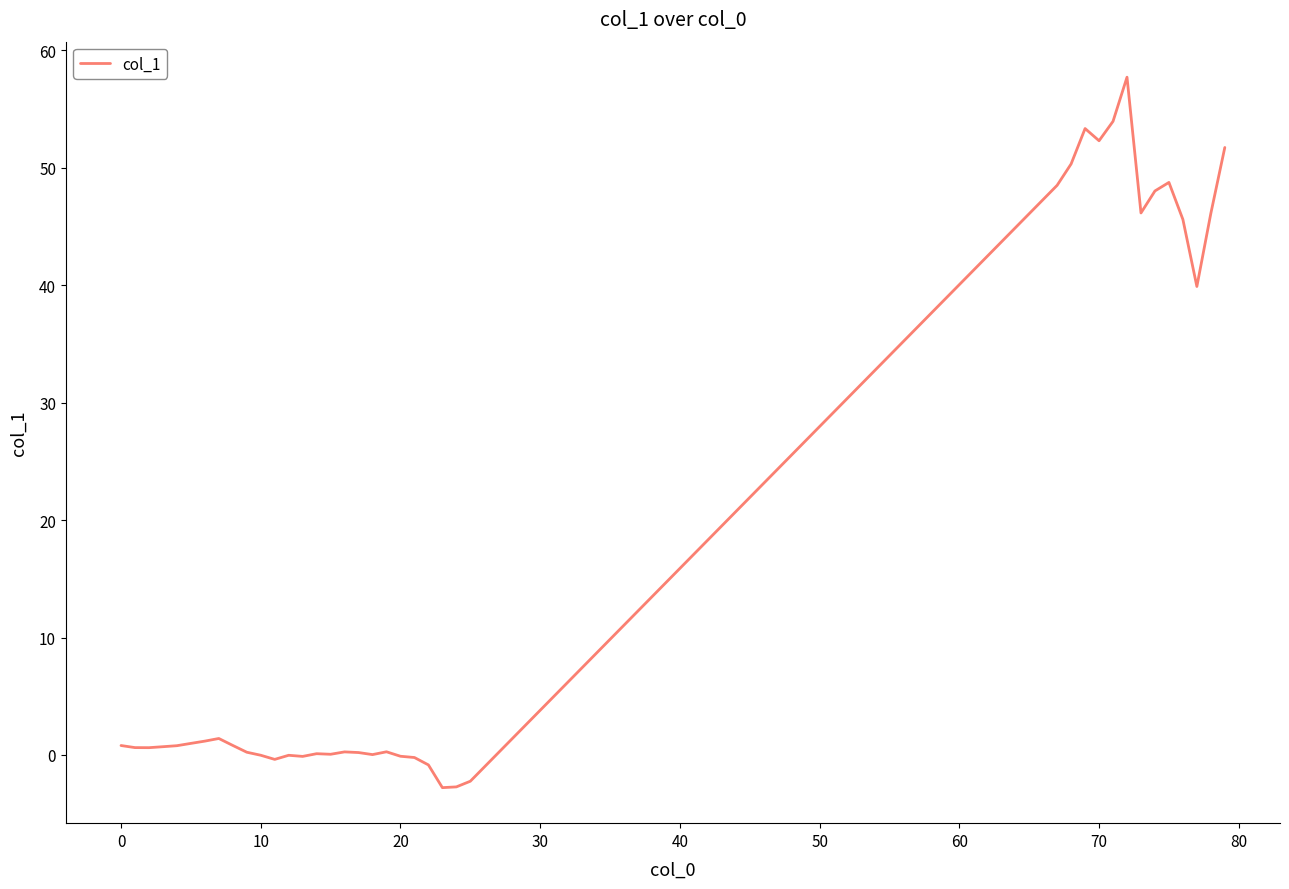

What is the smallest value displayed?

-2.8